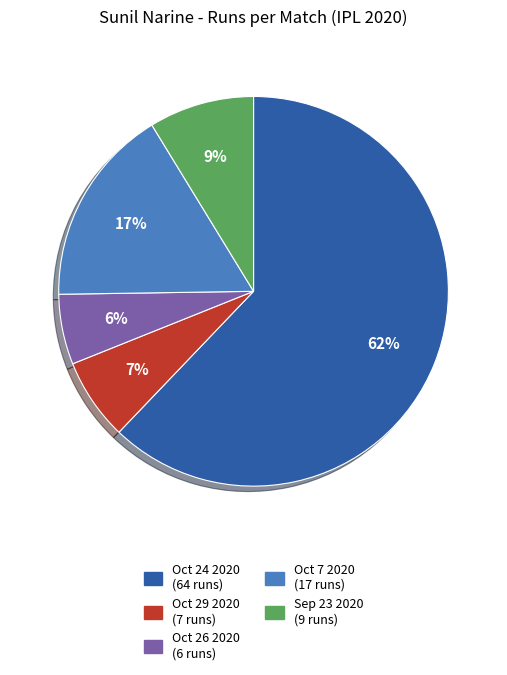

To the nearest percent, what is the average slice percentage?

20%